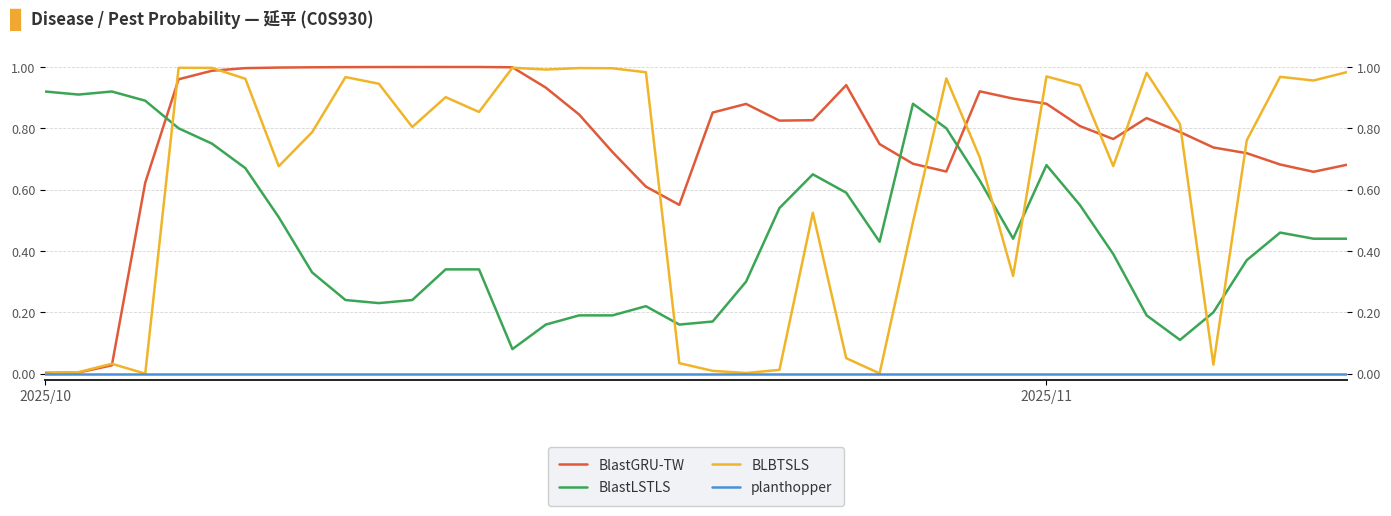

How many categories are shown in the chart?

40